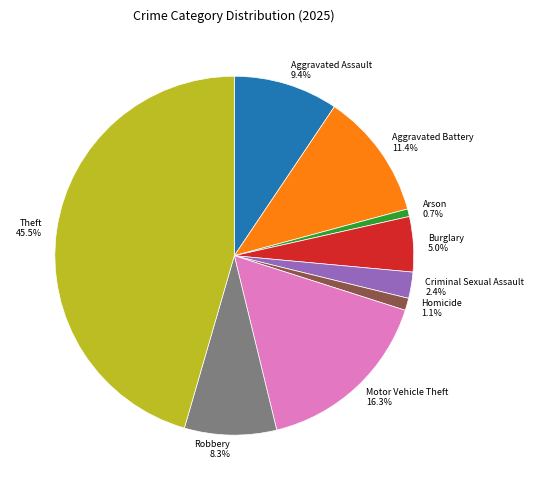

Is Aggravated Battery the majority of the pie?

No